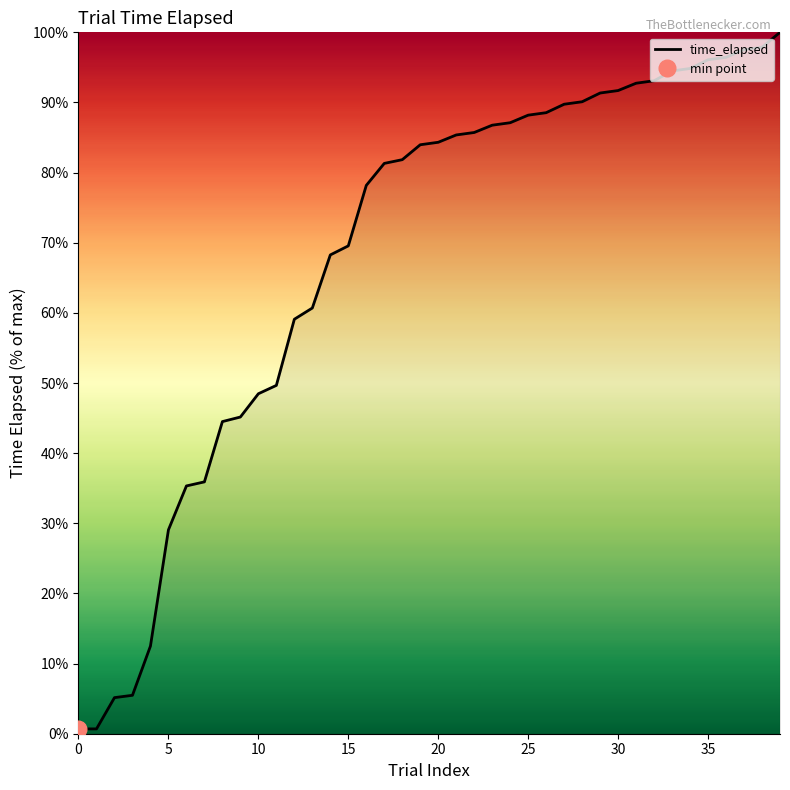

The chart shows a value of 94.5 at 33. True or false?

True